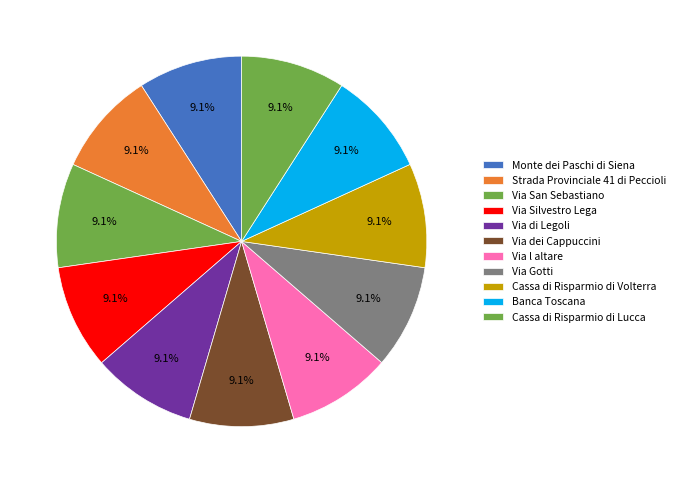

The Strada Provinciale 41 di Peccioli slice represents 9% of the pie. True or false?

True